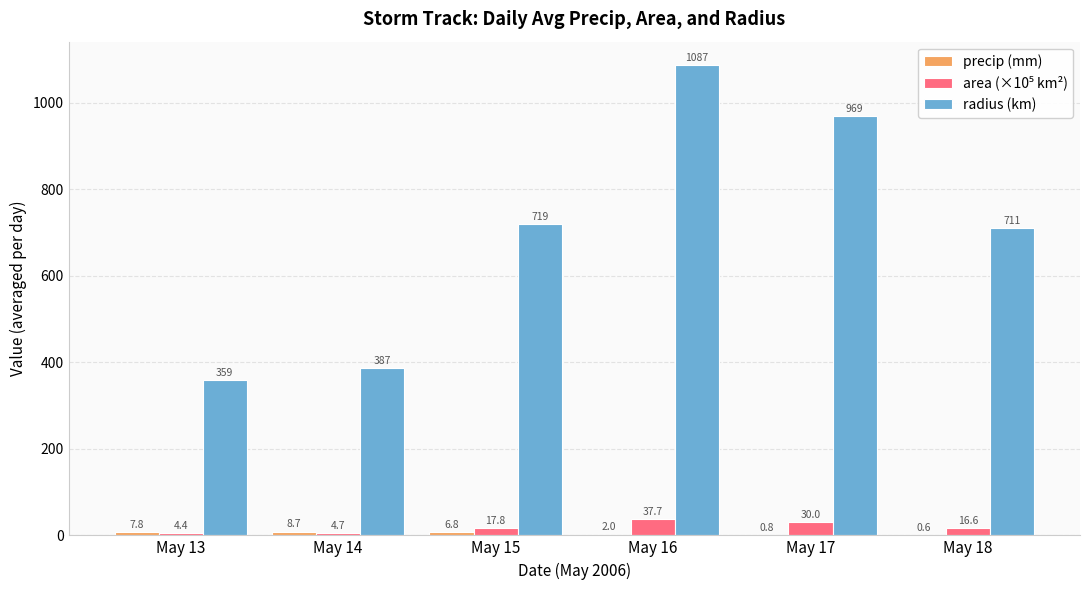

How many data points does each series have?

6